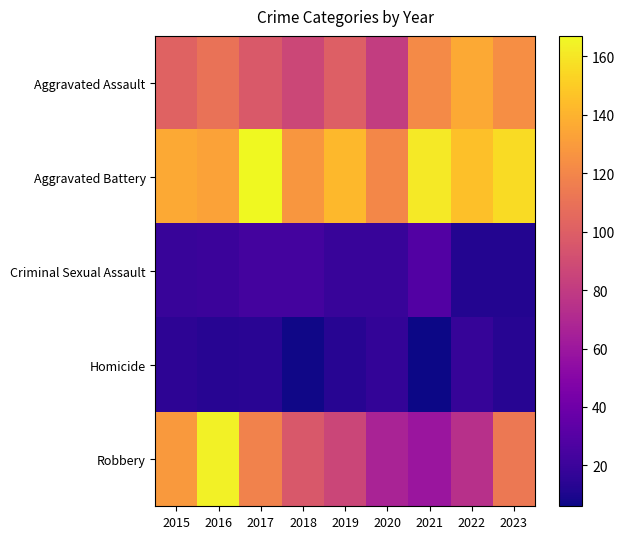

Reading left to right, transcribe all the data shown in this chart.

Aggravated Assault: 2015=102	2016=110	2017=97	2018=87	2019=100	2020=81	2021=122	2022=136	2023=124
Aggravated Battery: 2015=136	2016=133	2017=167	2018=128	2019=142	2020=121	2021=161	2022=145	2023=156
Criminal Sexual Assault: 2015=19	2016=20	2017=23	2018=23	2019=19	2020=19	2021=29	2022=12	2023=12
Homicide: 2015=15	2016=13	2017=14	2018=7	2019=13	2020=17	2021=6	2022=18	2023=13
Robbery: 2015=129	2016=164	2017=118	2018=96	2019=86	2020=67	2021=59	2022=74	2023=113